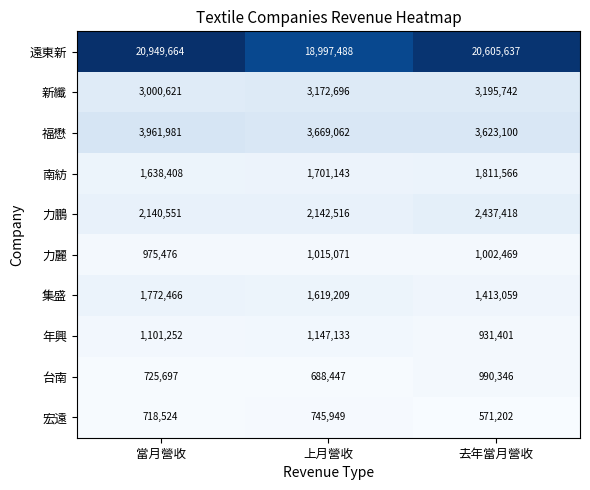

Which series has the largest total across all categories?

遠東新